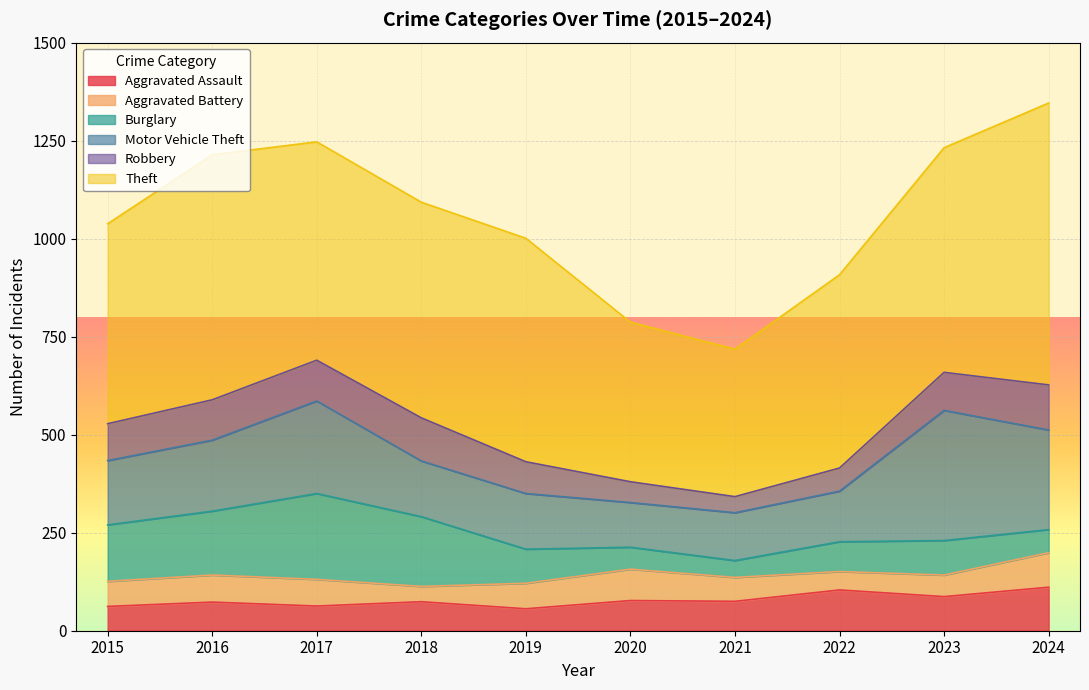

Which label corresponds to the smallest value in the chart?

2018